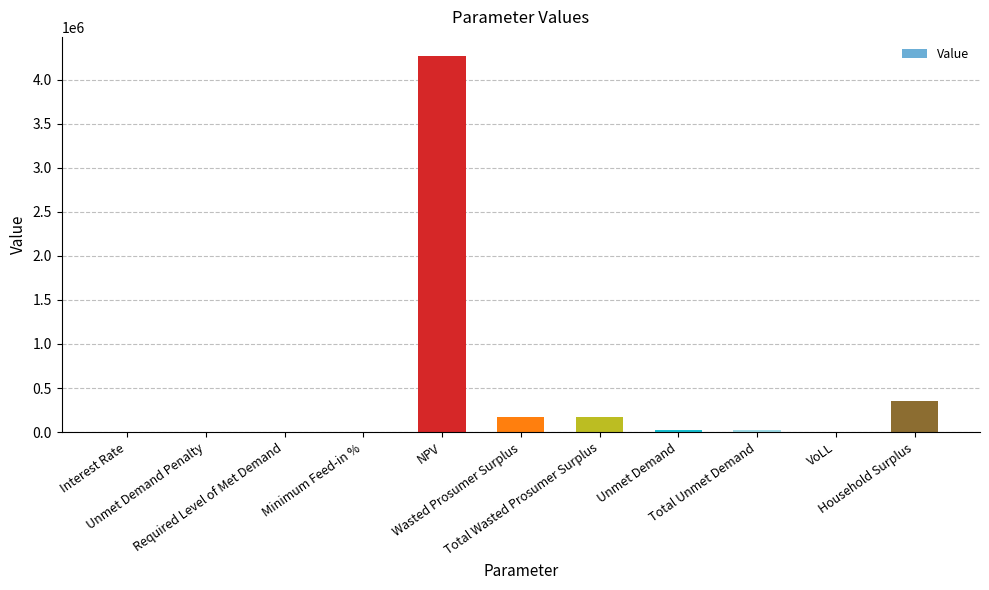

At which label is the value closest to 2135167?

Household Surplus